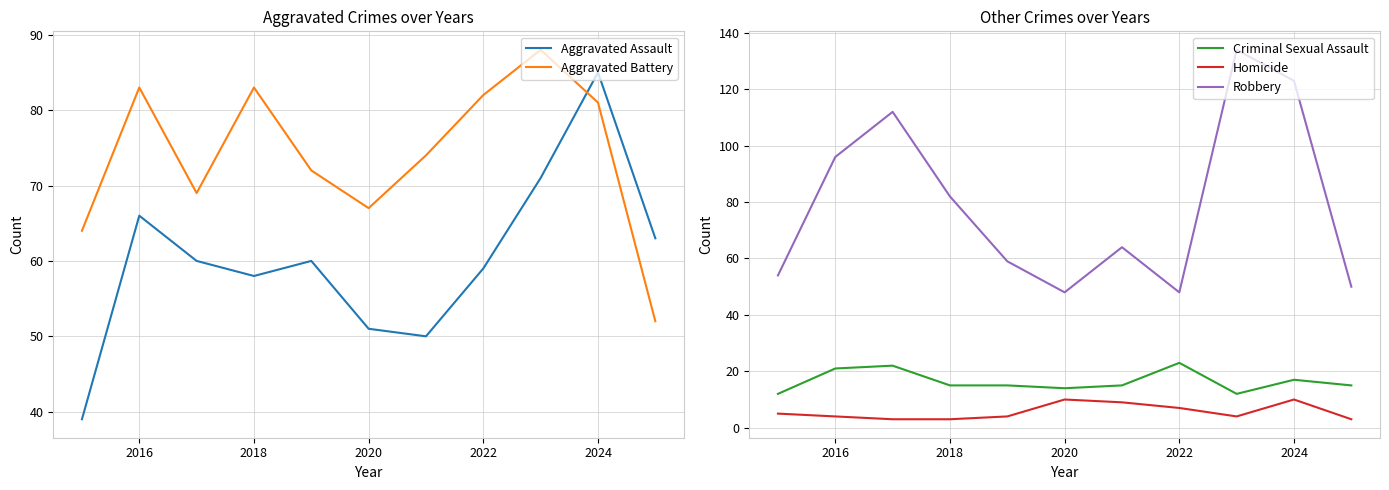

At how many categories does at least one series exceed 74?

6